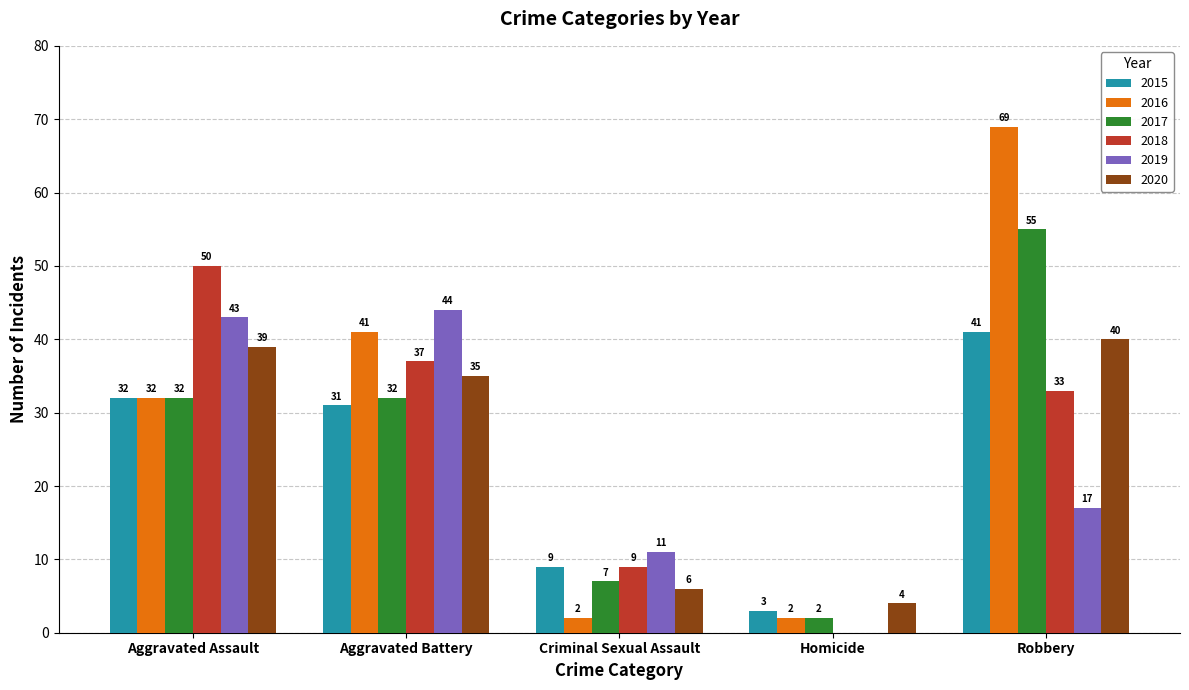

Where is 2015 nearest to the value 22?

Aggravated Battery